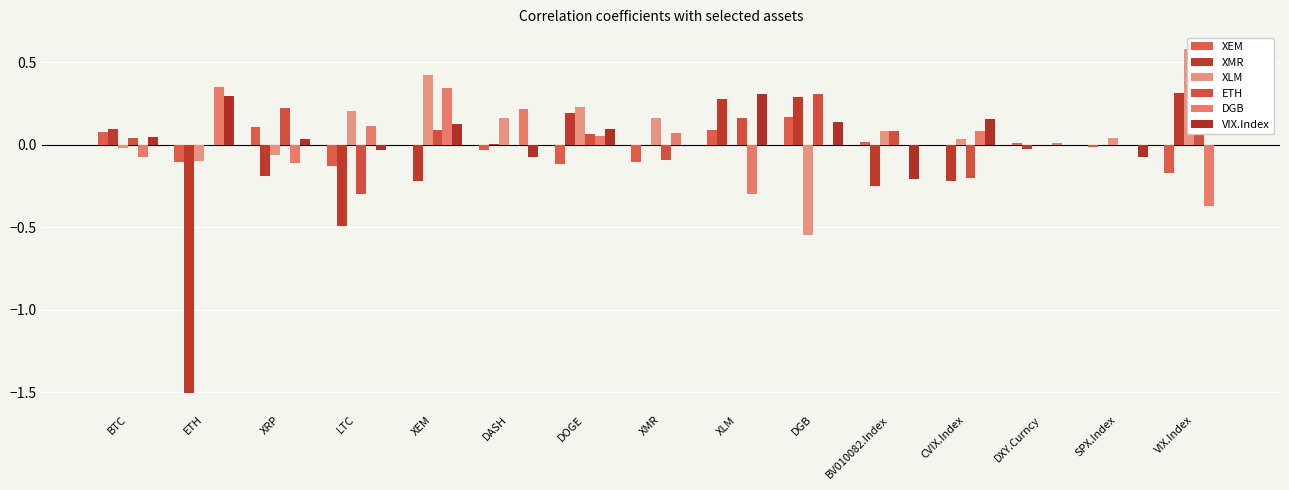

Is it true that XLM equals 0.3 at LTC?

False